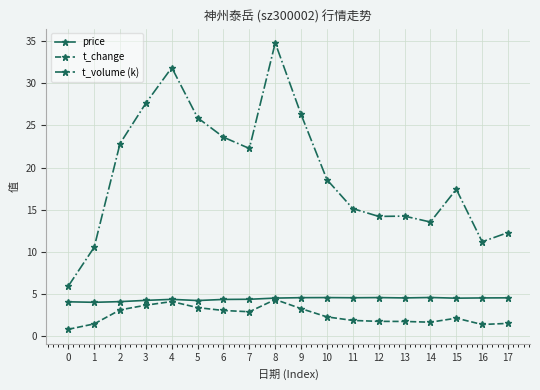

What is the difference between the t_volume (k) values at 11 and 10?

3.4